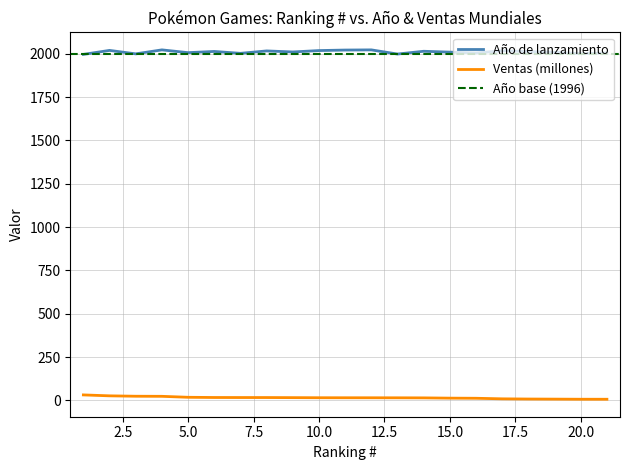

How many series are shown in this chart?

2